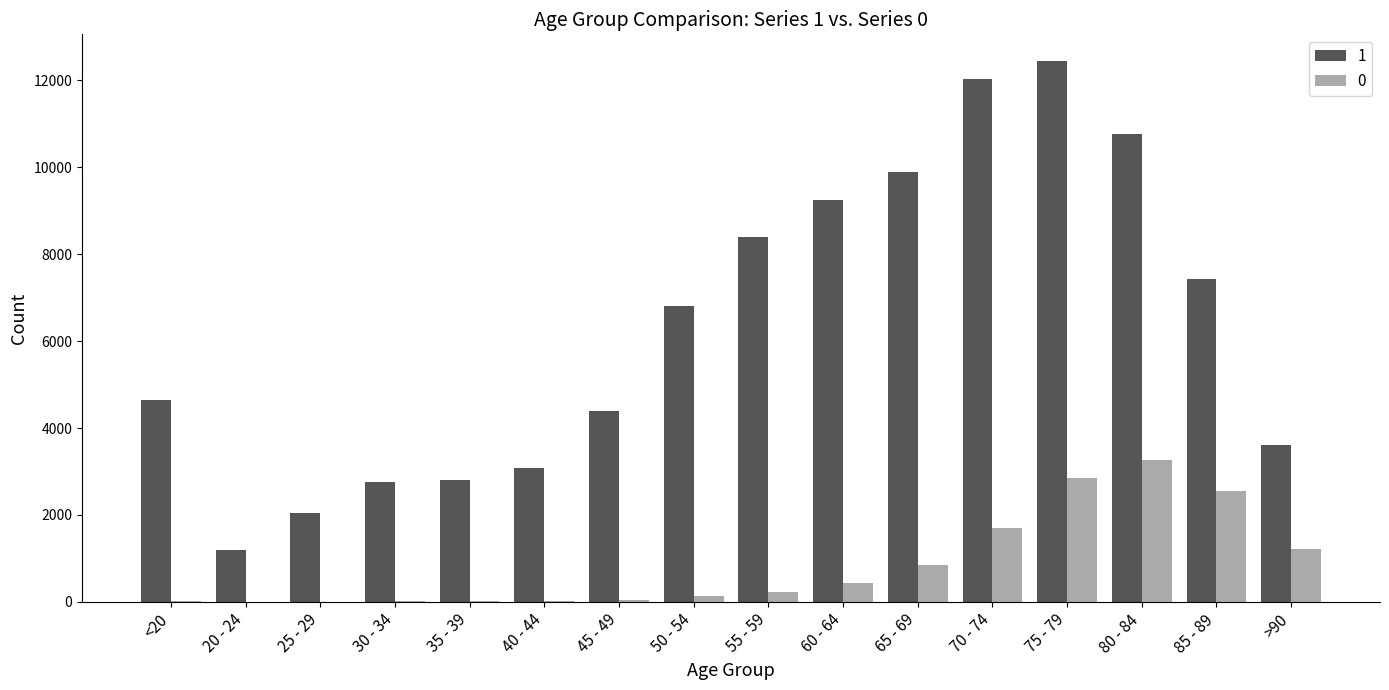

Is the value of 0 at 45 - 49 greater than the value of 1 at 30 - 34?

No